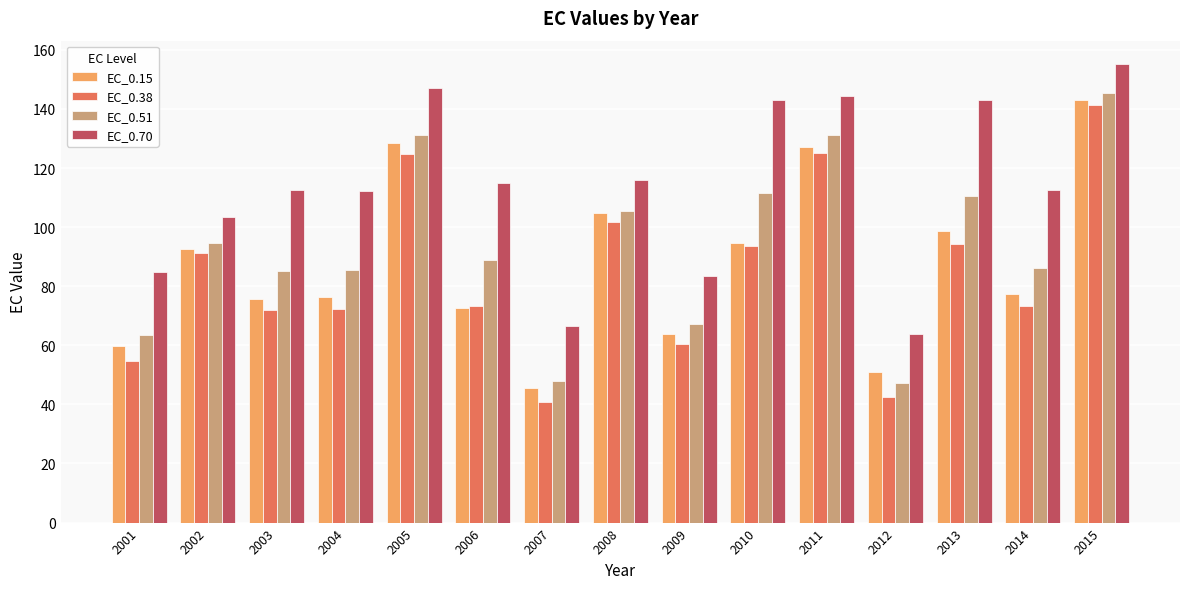

Rank the series at 2005 from highest to lowest value.

EC_0.70, EC_0.51, EC_0.15, EC_0.38